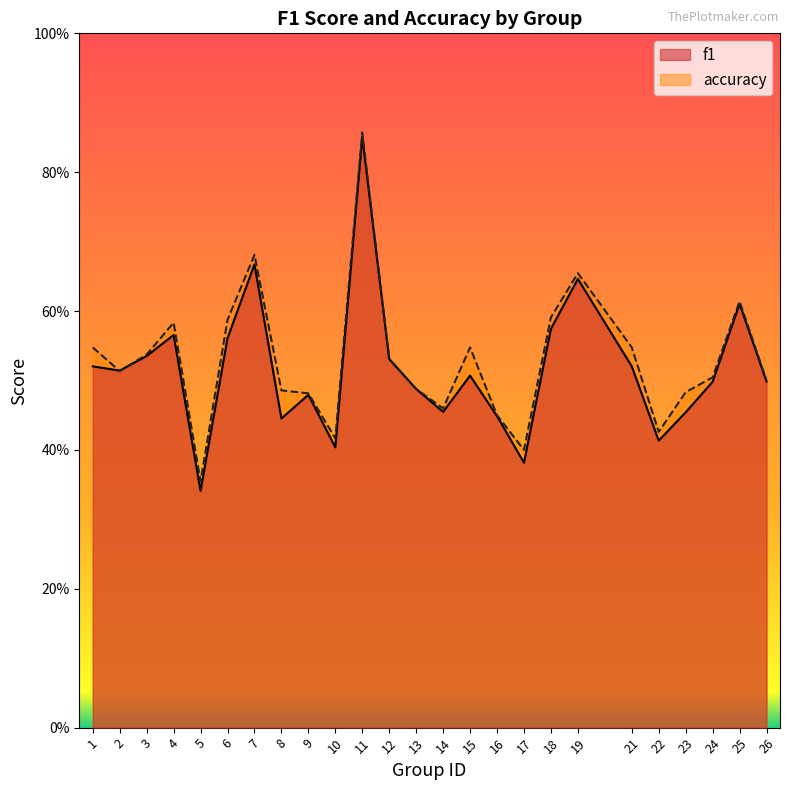

True or false: f1 has more than 2 interior local peaks.

True